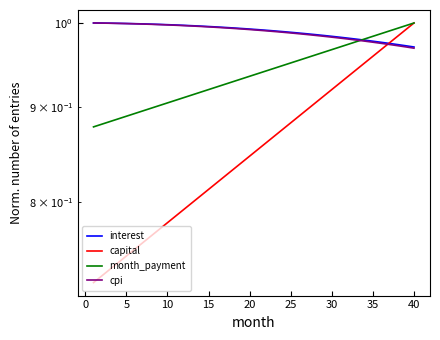

Reading left to right, transcribe all the data shown in this chart.

interest: 1.0	1.0	1.0	1.0	1.0	1.0	1.0	1.0	1.0	1.0	1.0	1.0	1.0	1.0	1.0	1.0	1.0	1.0	1.0	1.0	1.0	1.0	1.0	1.0	1.0	1.0	1.0	1.0	1.0	1.0	1.0	1.0	1.0	1.0	1.0	1.0	1.0	1.0	1.0	1.0
capital: 0.7	0.7	0.7	0.7	0.7	0.8	0.8	0.8	0.8	0.8	0.8	0.8	0.8	0.8	0.8	0.8	0.8	0.8	0.8	0.8	0.9	0.9	0.9	0.9	0.9	0.9	0.9	0.9	0.9	0.9	0.9	0.9	0.9	1.0	1.0	1.0	1.0	1.0	1.0	1.0
month_payment: 0.9	0.9	0.9	0.9	0.9	0.9	0.9	0.9	0.9	0.9	0.9	0.9	0.9	0.9	0.9	0.9	0.9	0.9	0.9	0.9	0.9	0.9	0.9	0.9	1.0	1.0	1.0	1.0	1.0	1.0	1.0	1.0	1.0	1.0	1.0	1.0	1.0	1.0	1.0	1.0
cpi: 1.0	1.0	1.0	1.0	1.0	1.0	1.0	1.0	1.0	1.0	1.0	1.0	1.0	1.0	1.0	1.0	1.0	1.0	1.0	1.0	1.0	1.0	1.0	1.0	1.0	1.0	1.0	1.0	1.0	1.0	1.0	1.0	1.0	1.0	1.0	1.0	1.0	1.0	1.0	1.0